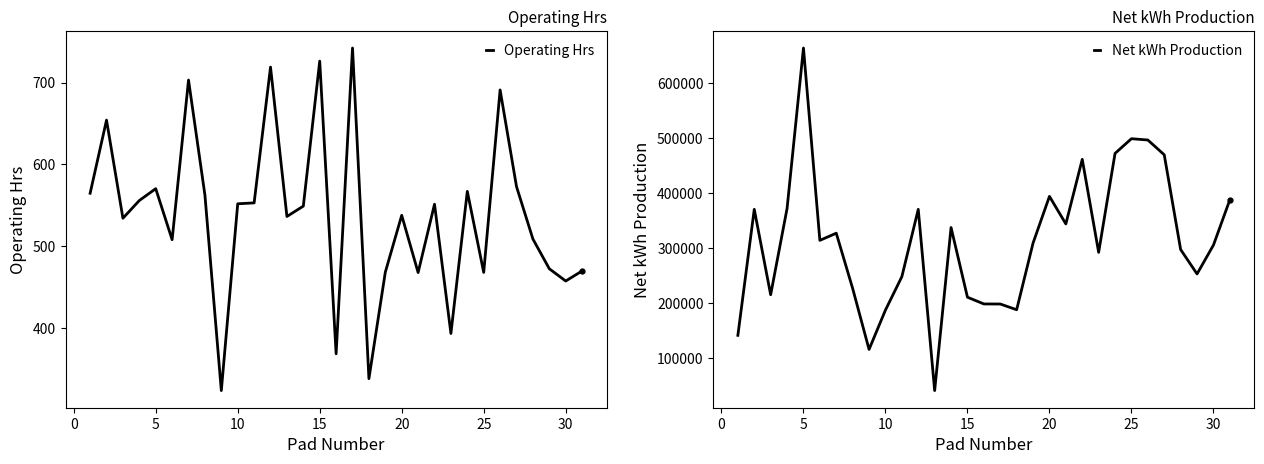

At how many categories does at least one series exceed 409068?

6